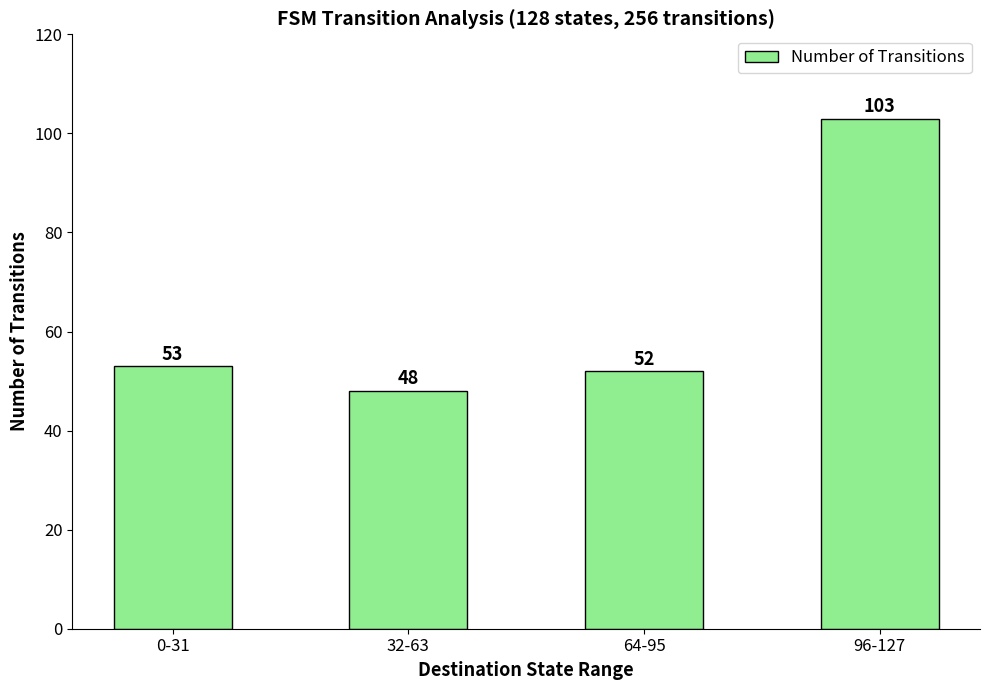

How many categories are shown in the chart?

4